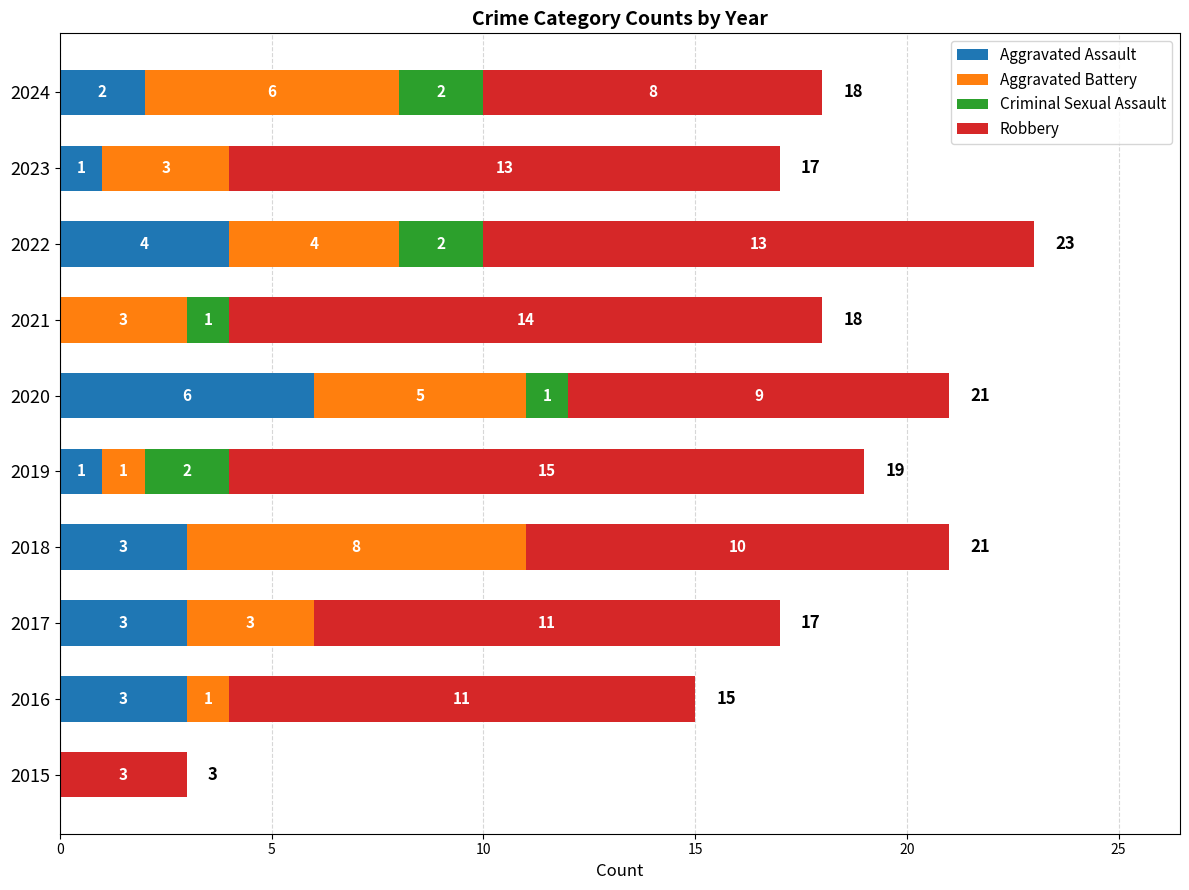

What is the sum of the Aggravated Assault values at 2021 and 2018?

3